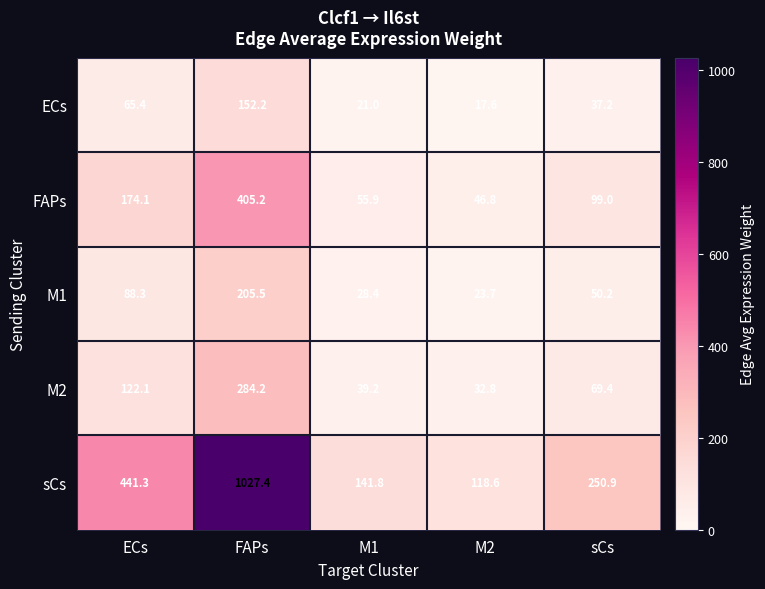

Which series has the widest spread of values?

sCs